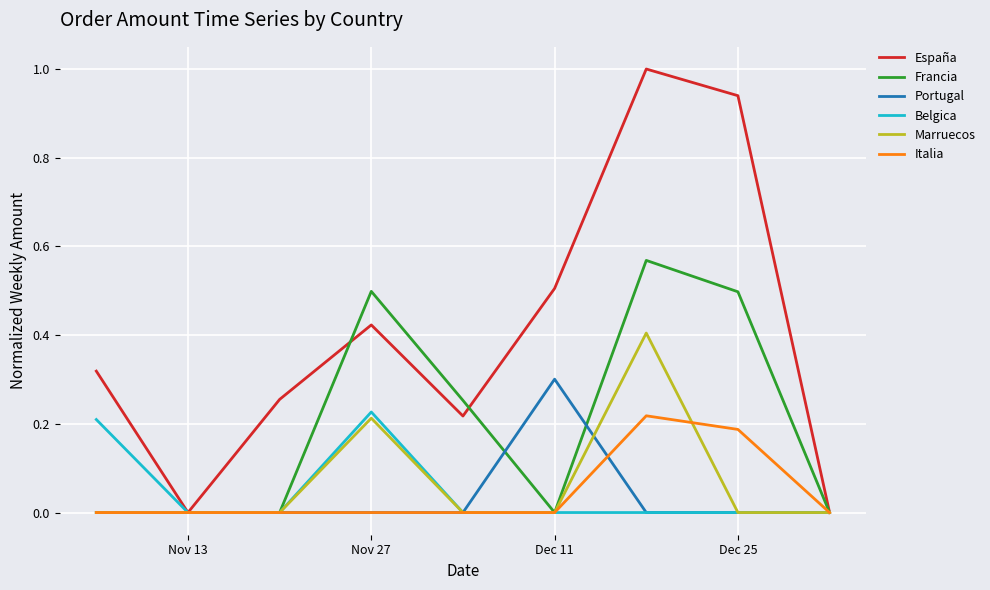

What is the greatest value displayed?

1.0